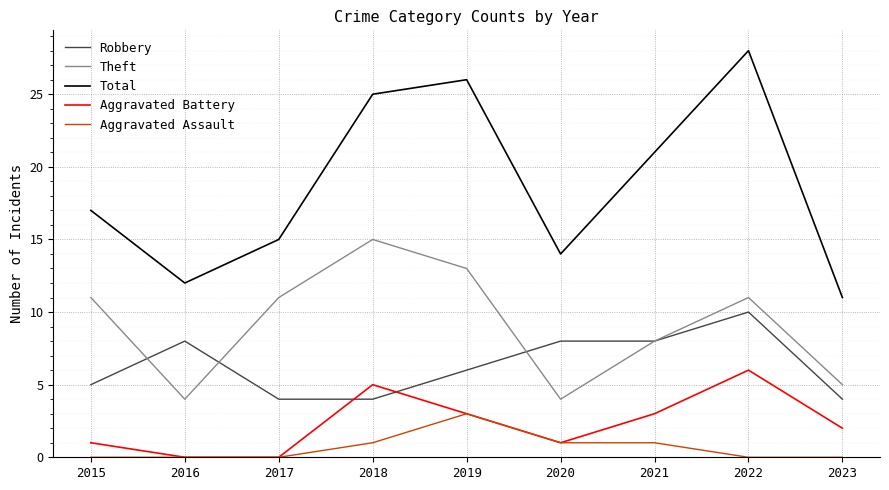

Reading left to right, list all the values displayed in this chart.

Robbery: 5	8	4	4	6	8	8	10	4
Theft: 11	4	11	15	13	4	8	11	5
Total: 17	12	15	25	26	14	21	28	11
Aggravated Battery: 1	0	0	5	3	1	3	6	2
Aggravated Assault: 0	0	0	1	3	1	1	0	0